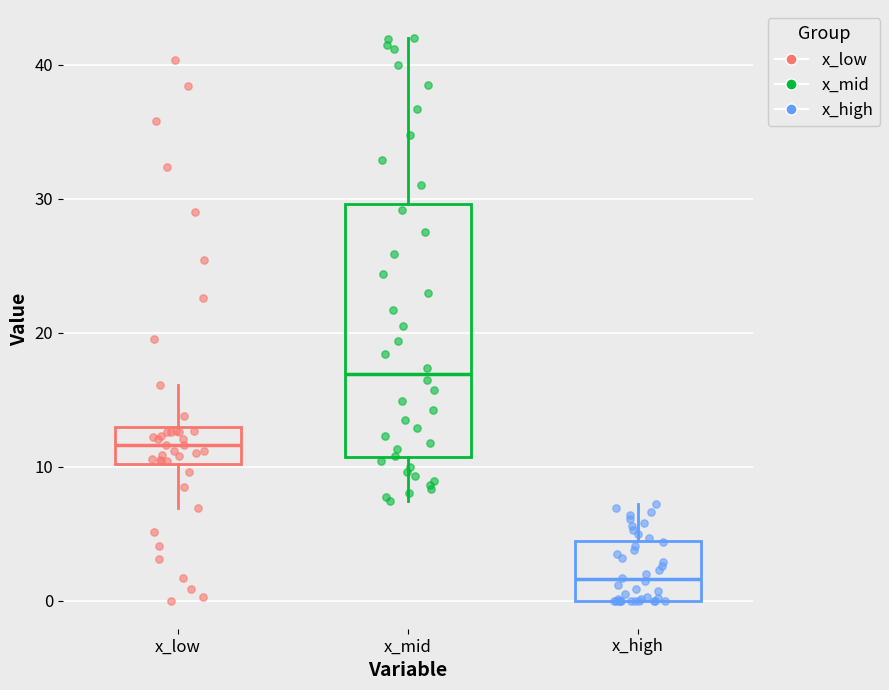

Which box has the highest median line?

x_mid